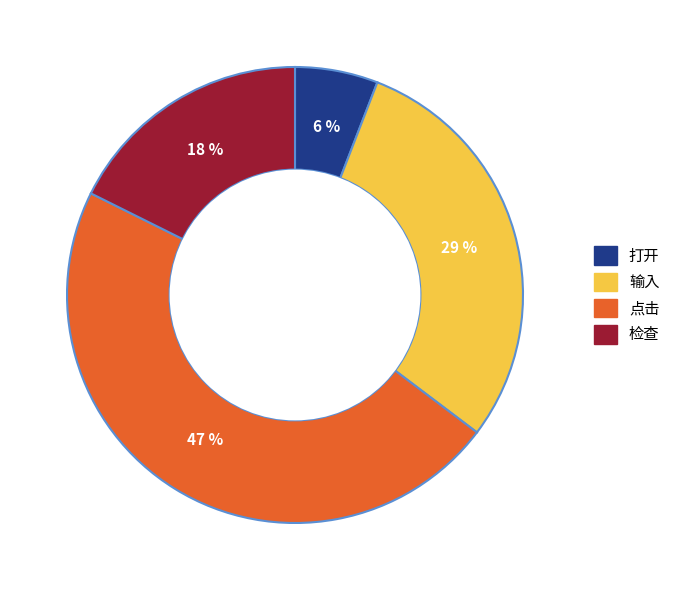

Does 打开 represent more than half of the total?

No